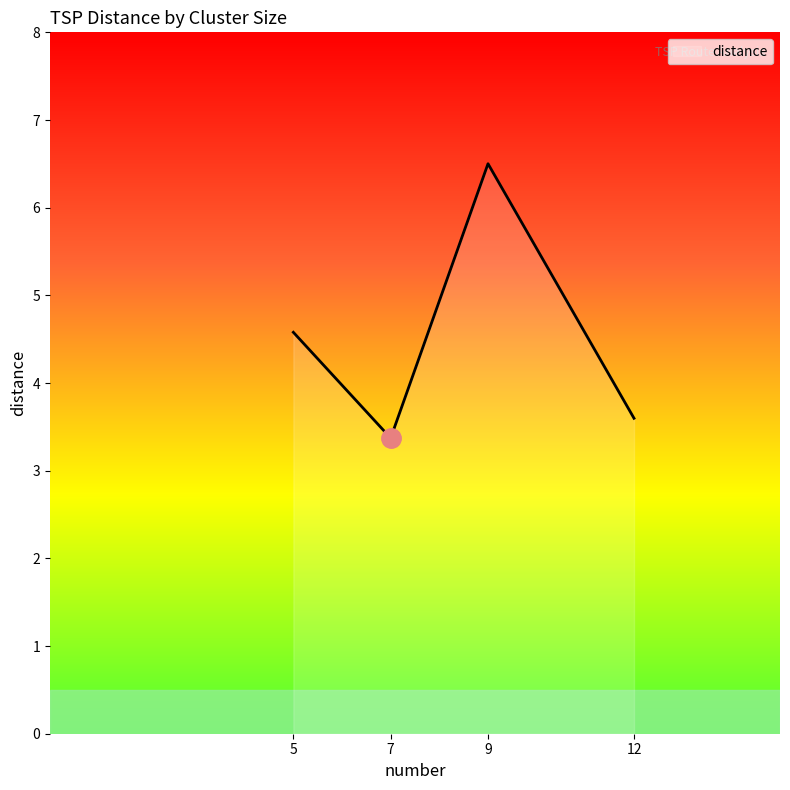

Rank the categories by value from highest to lowest.

9, 5, 12, 7